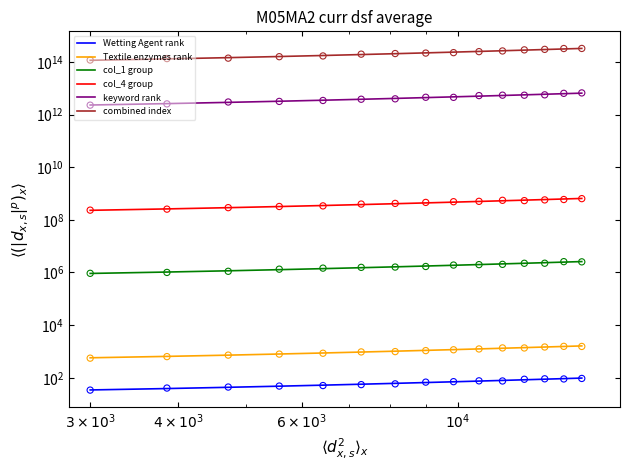

What is the total value across all series at $3\times10^3$?

117300230920609.5